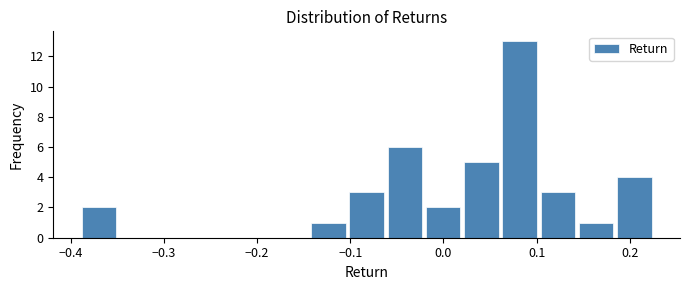

Which range on the x-axis has the tallest bar?

0.06 to 0.10